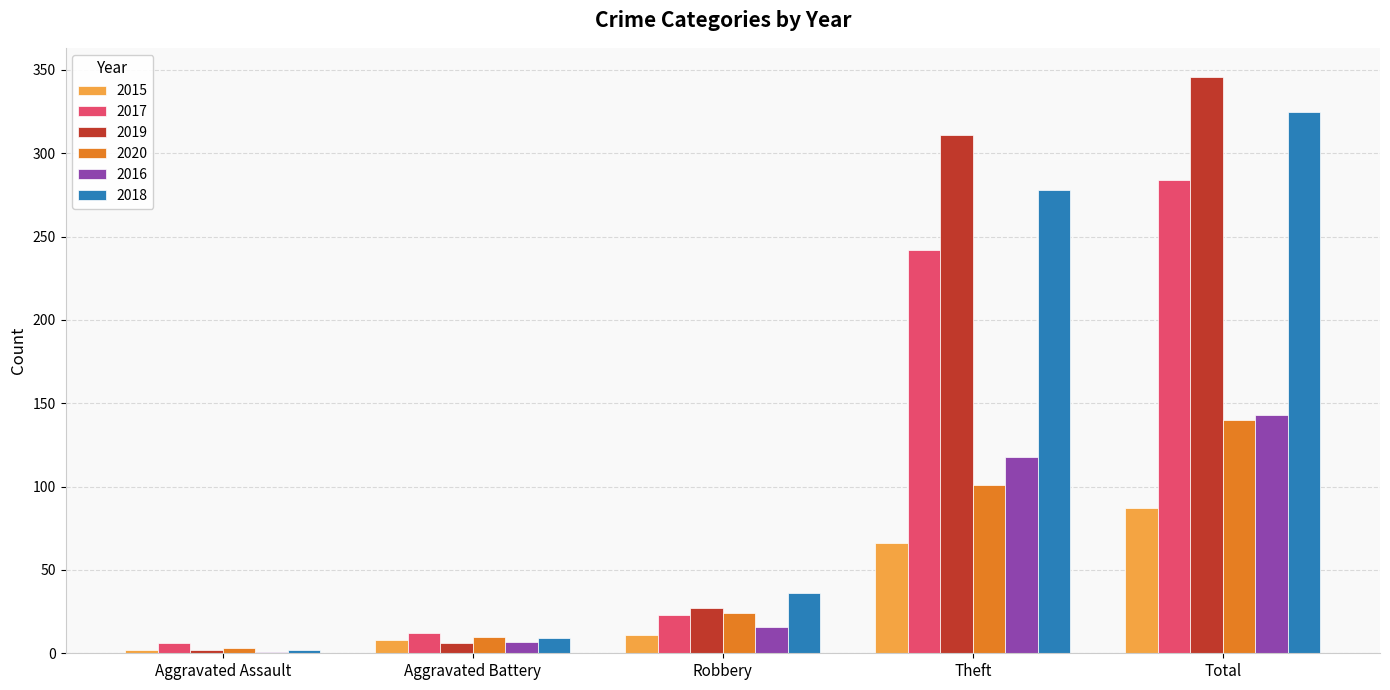

What is the maximum value for 2016?

143